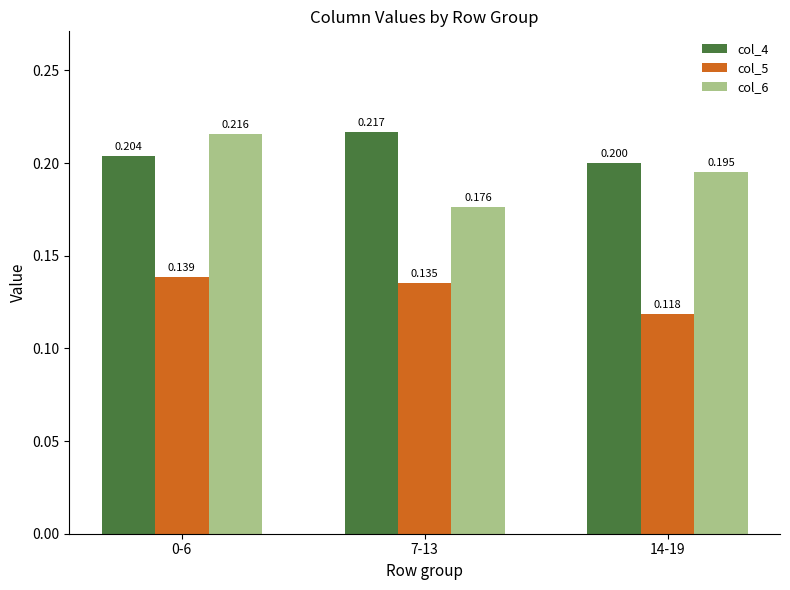

The value of col_6 at 7-13 is 0.2. True or false?

True